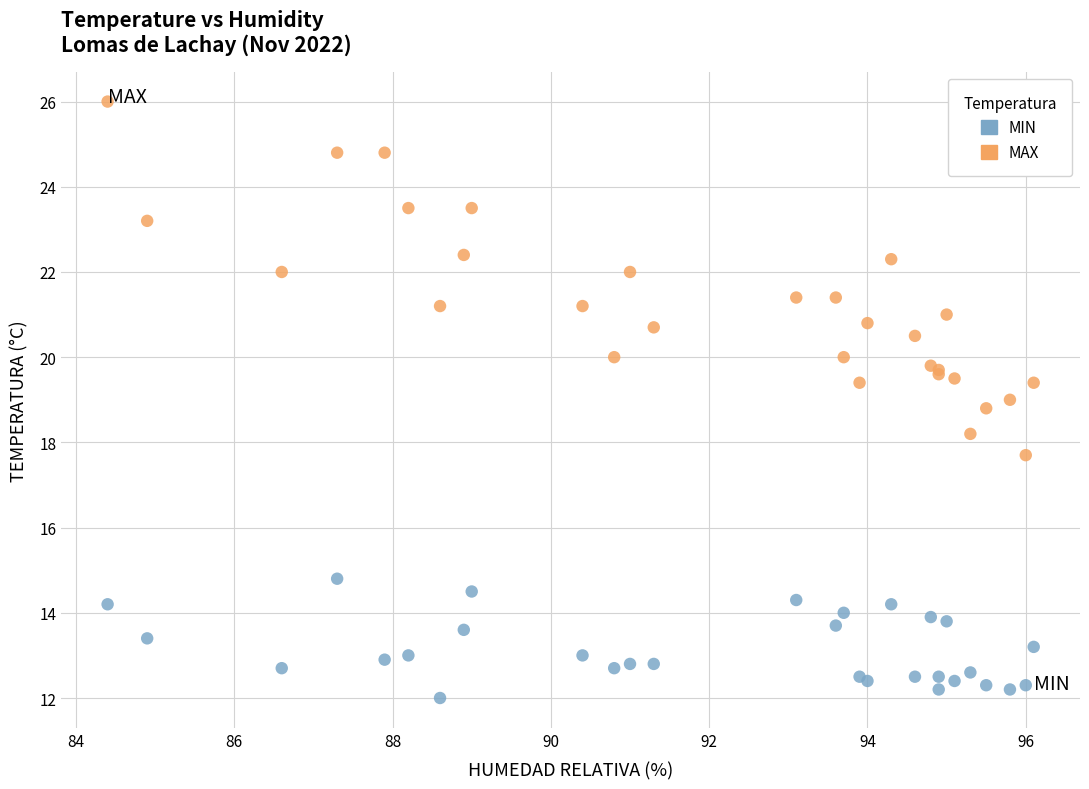

Which series reaches the maximum Y coordinate?

MAX